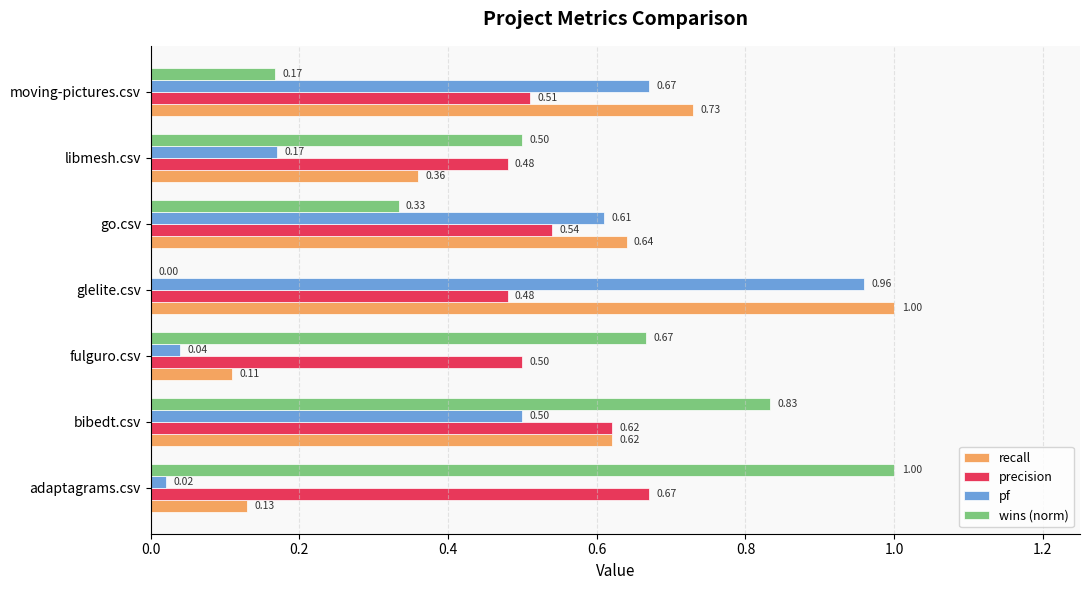

What is the sum of all precision values?

3.8